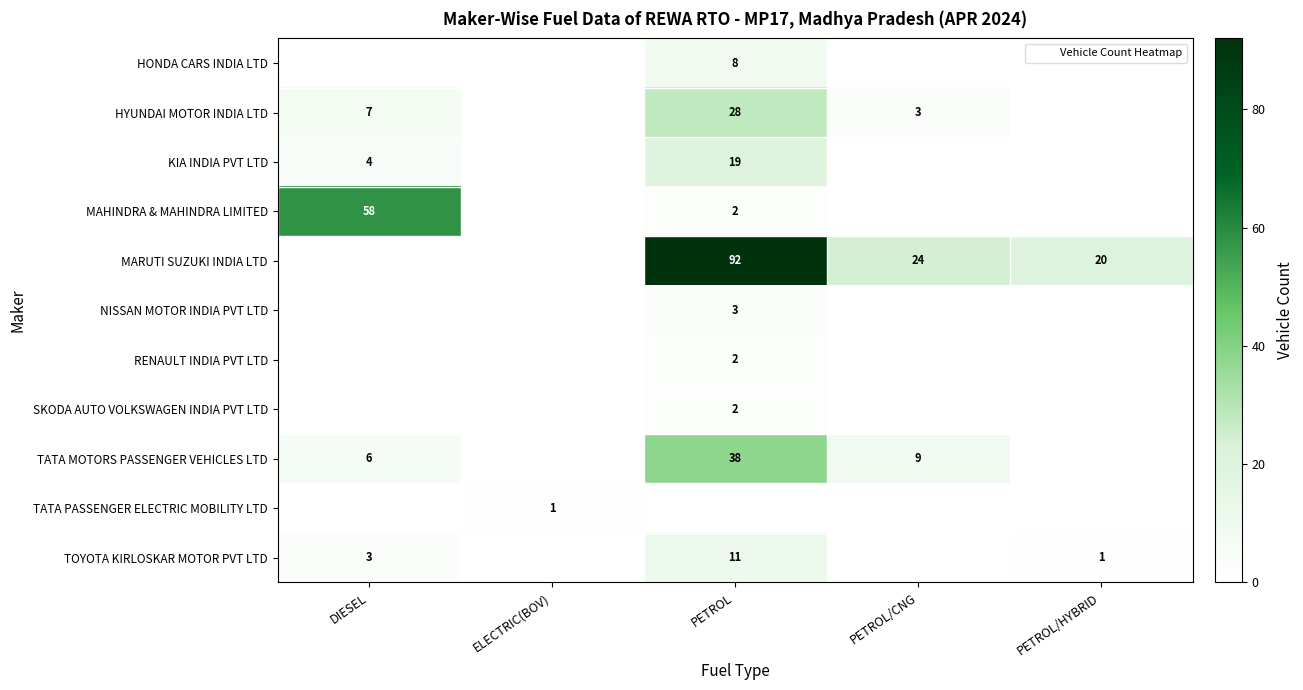

At which label does TATA MOTORS PASSENGER VEHICLES LTD reach its peak?

PETROL